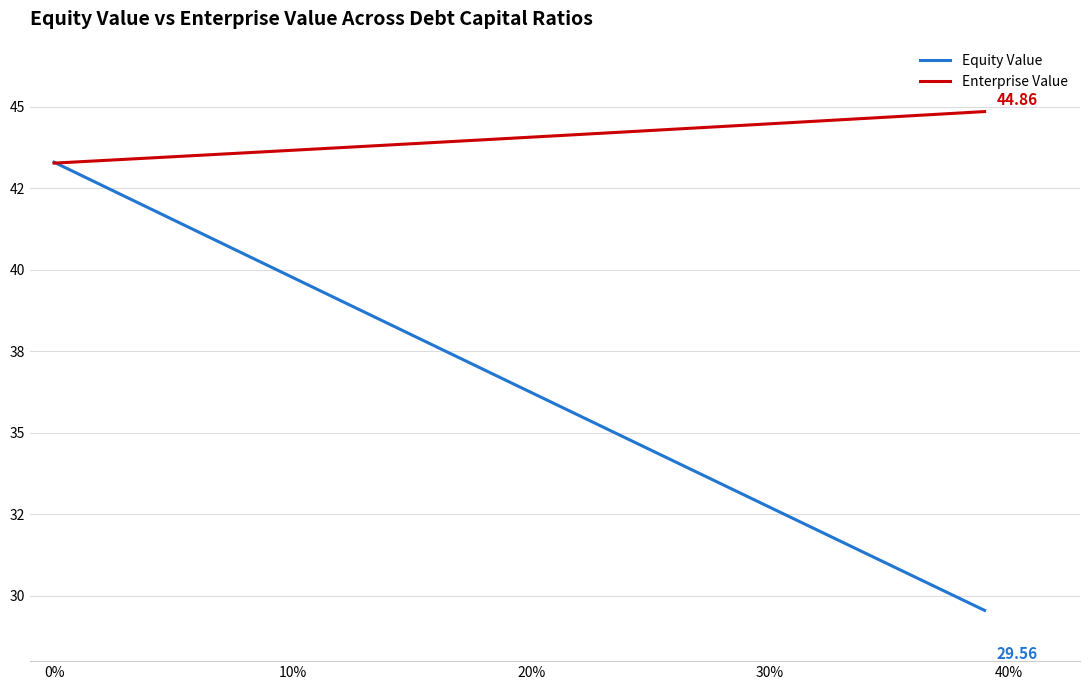

Does the chart display data point markers on the line(s)?

No